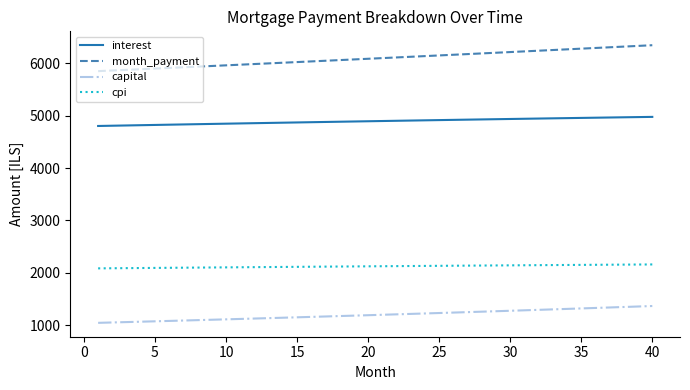

What is the maximum value for month_payment?

6342.3